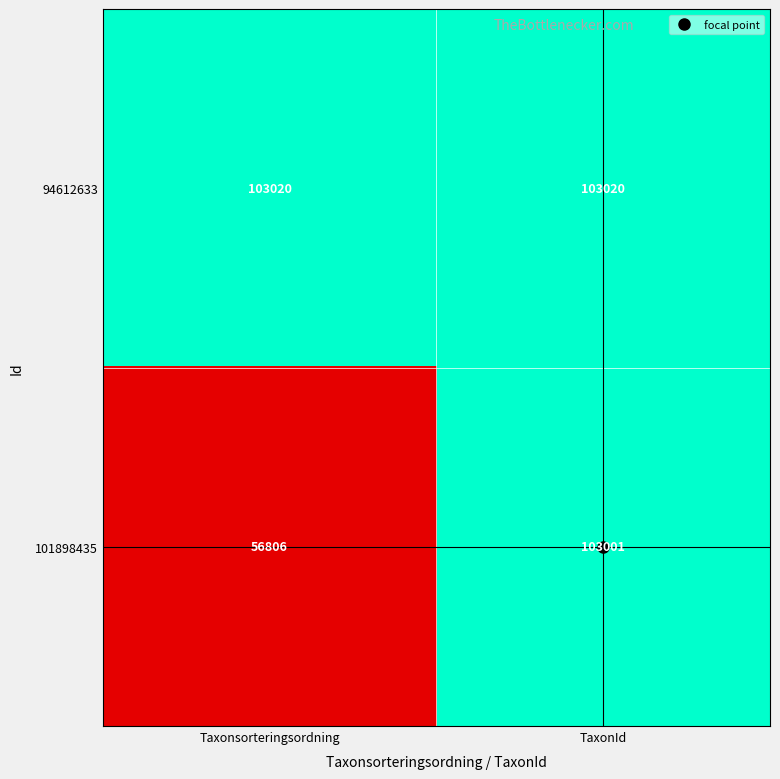

What is the sum of the 101898435 values at Taxonsorteringsordning and TaxonId?

159807